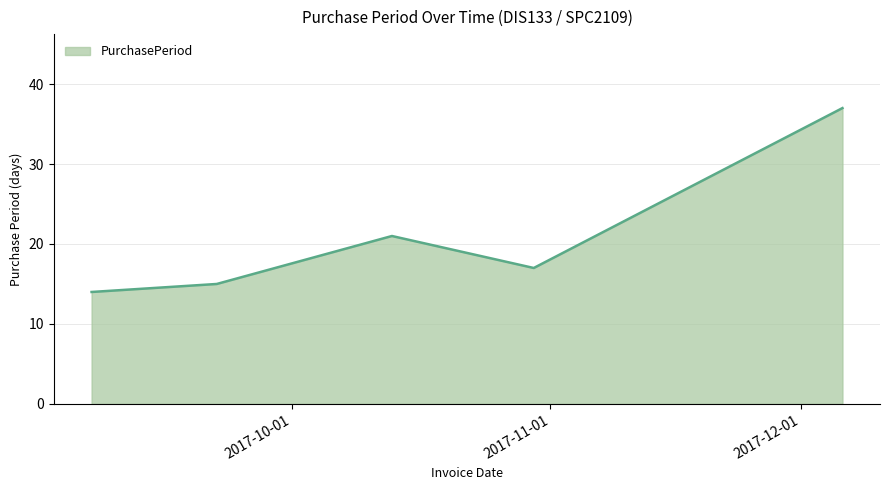

What is the difference between the second highest and second lowest values?

6